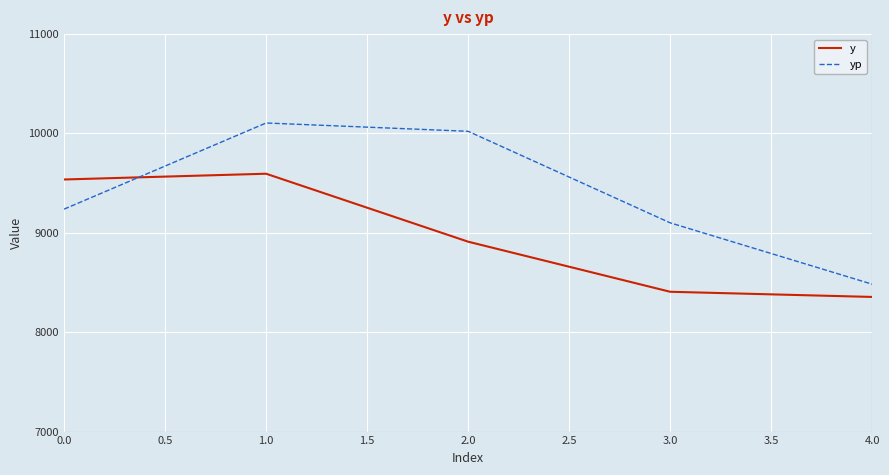

What are all the series names shown in the legend?

y, yp